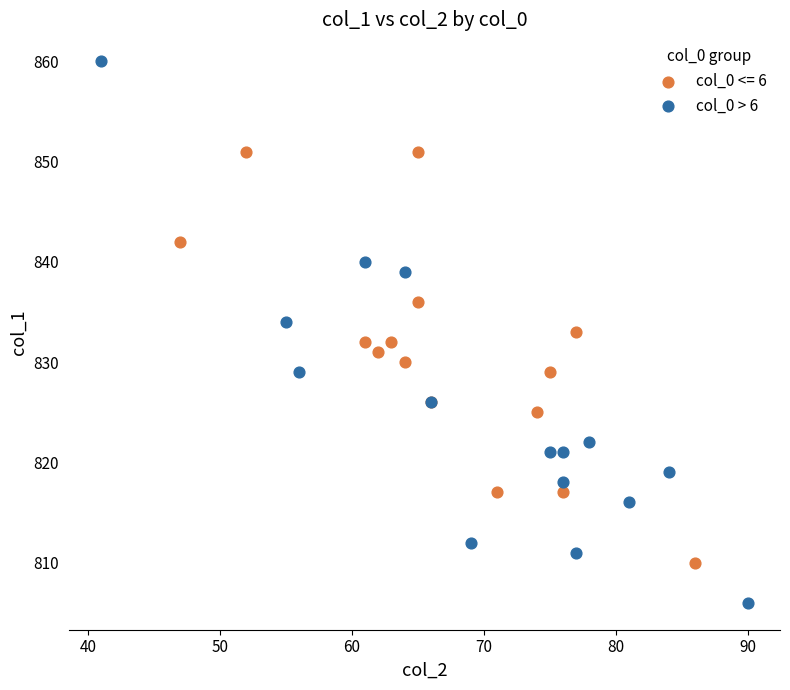

Which series contains the highest Y value?

col_0 > 6